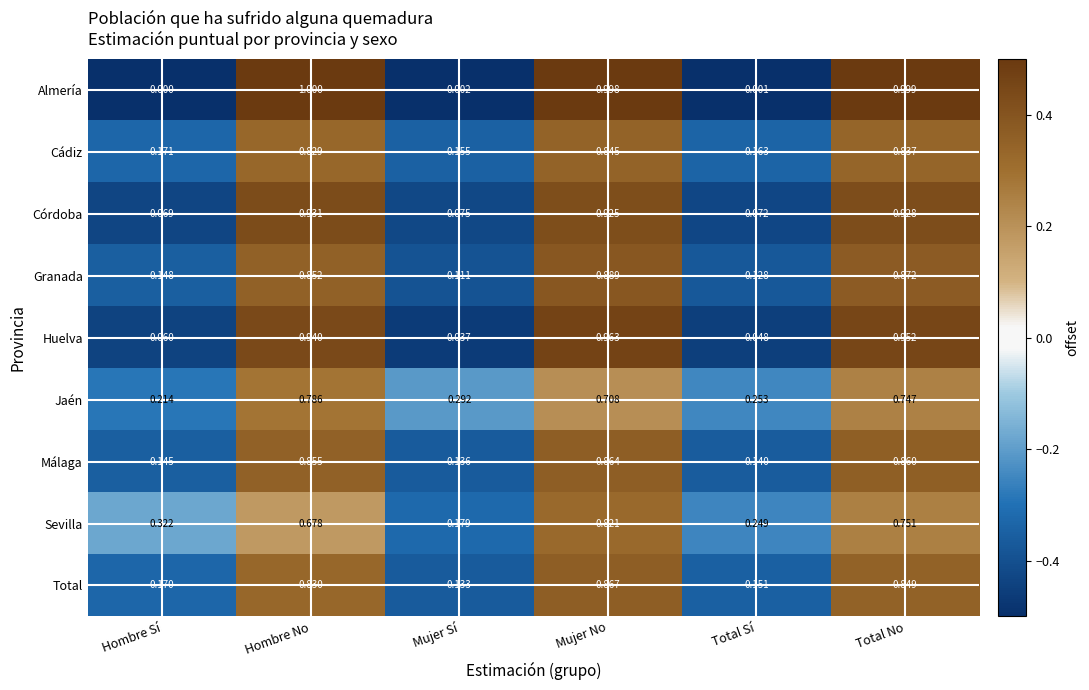

Rank the series at Hombre No from lowest to highest value.

Sevilla, Jaén, Cádiz, Total, Granada, Málaga, Córdoba, Huelva, Almería